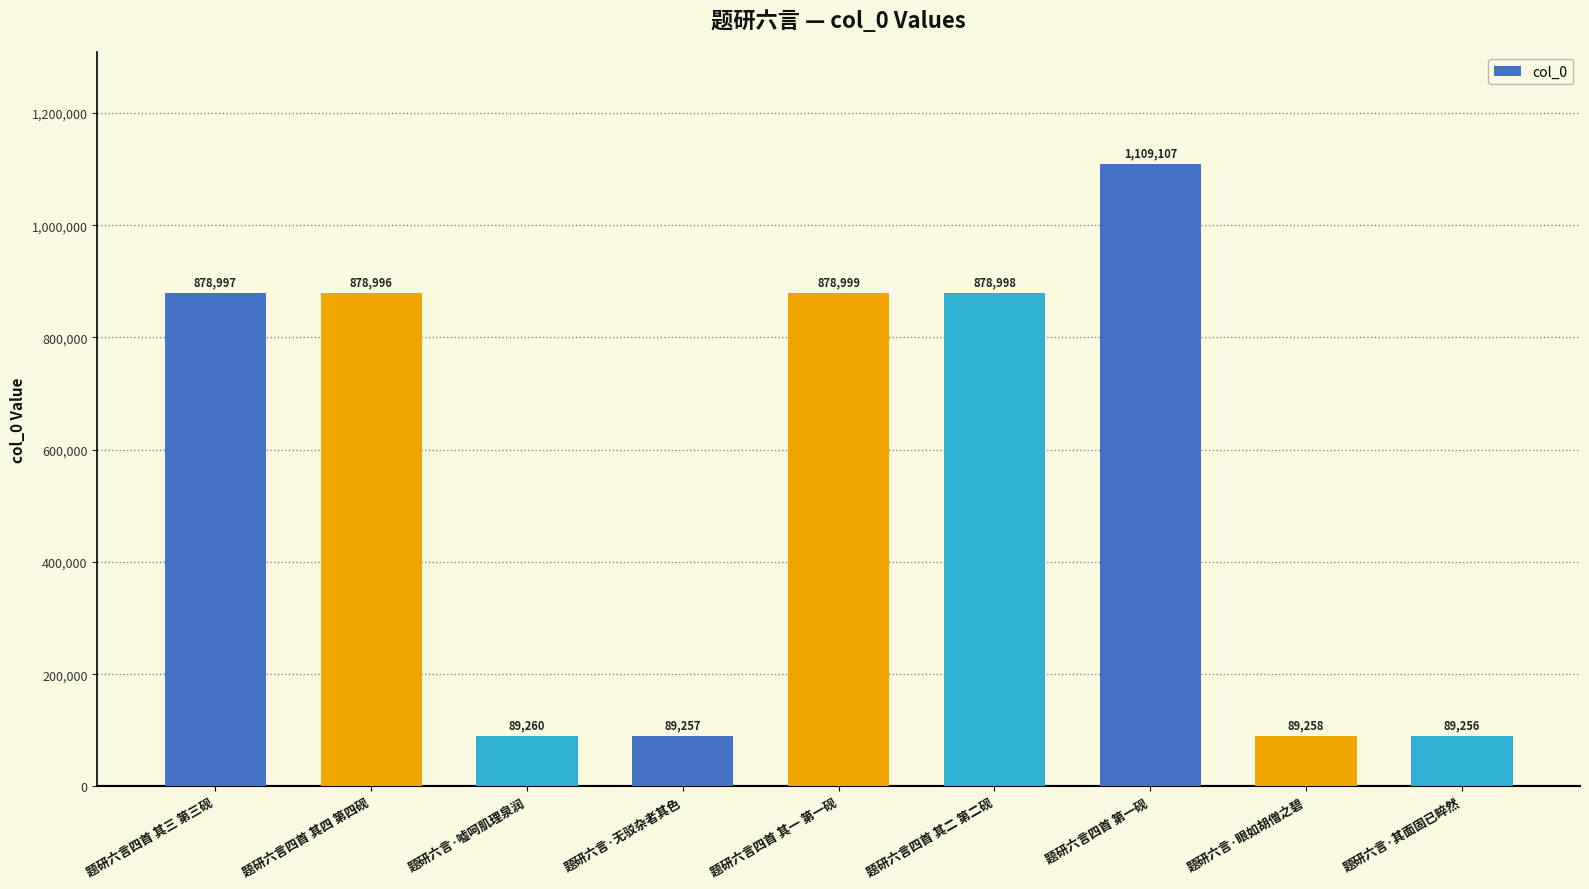

Are the bars horizontal?

No